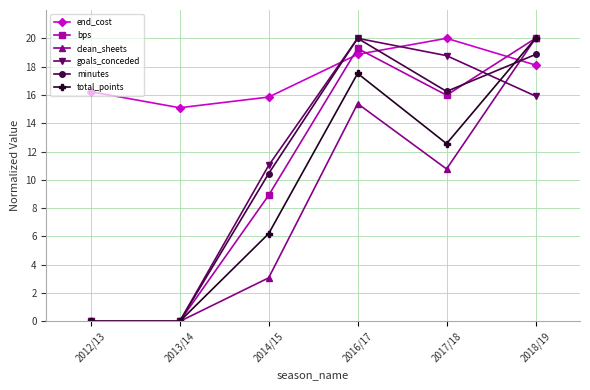

Reading left to right, extract all data points from this chart.

end_cost: 16.2	15.1	15.8	18.9	20.0	18.1
bps: 0.0	0.0	8.9	19.3	16.0	20.0
clean_sheets: 0.0	0.0	3.1	15.4	10.8	20.0
goals_conceded: 0.0	0.0	11.0	20.0	18.8	15.9
minutes: 0.0	0.0	10.4	20.0	16.2	18.9
total_points: 0.0	0.0	6.2	17.5	12.6	20.0